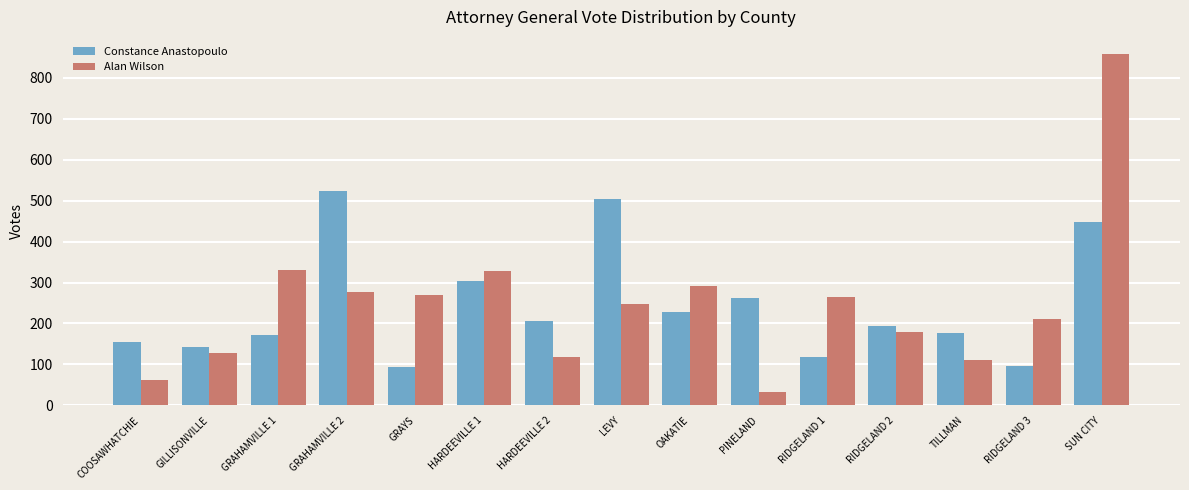

Between OAKATIE and PINELAND, which series saw the biggest shift?

Alan Wilson